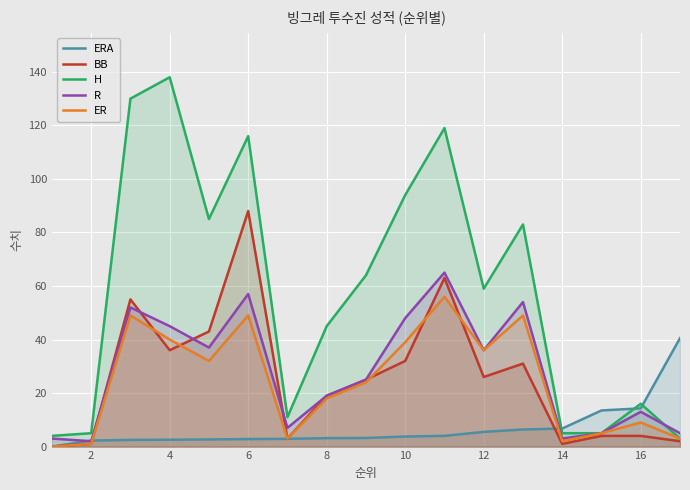

How many values in the R series are below 25?

8